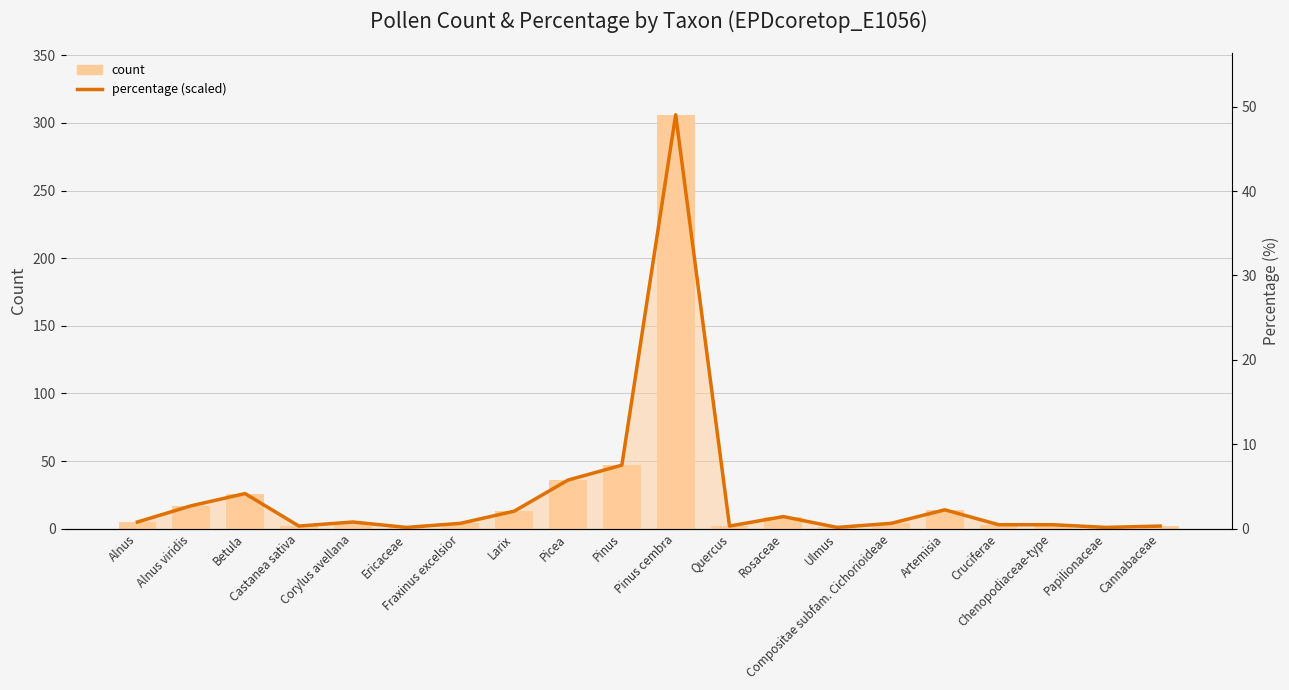

What is the sum of all percentage (scaled) values?

501.0